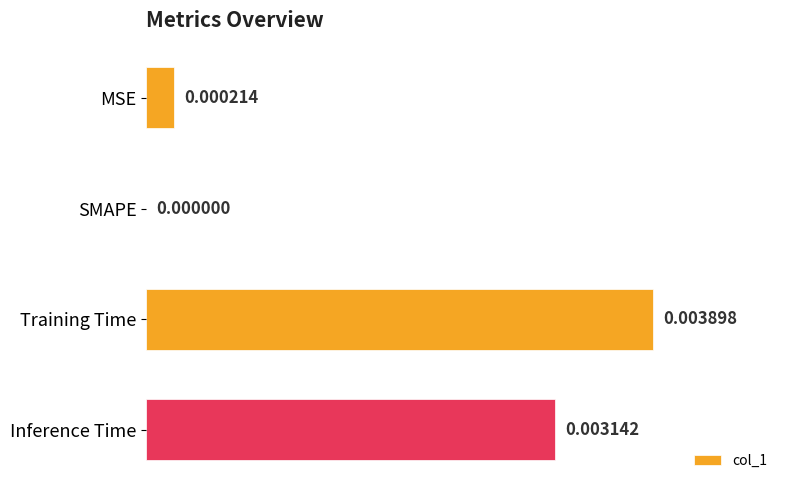

Between Training Time and Inference Time, which is larger?

Training Time